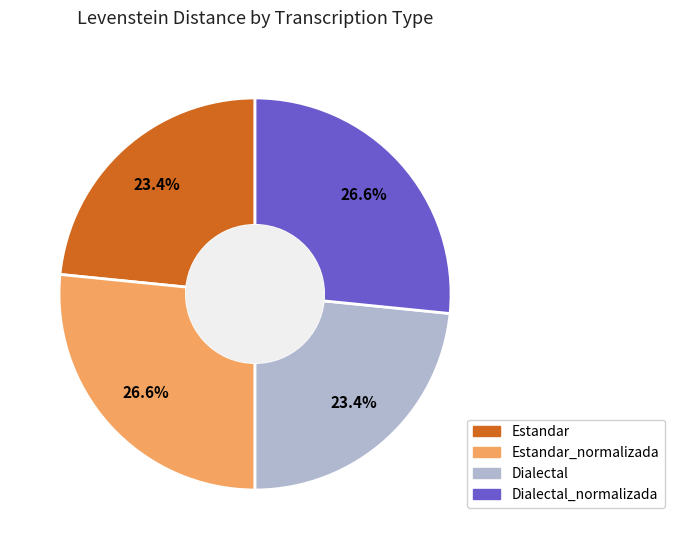

Is there any slice that represents more than half of the pie?

No